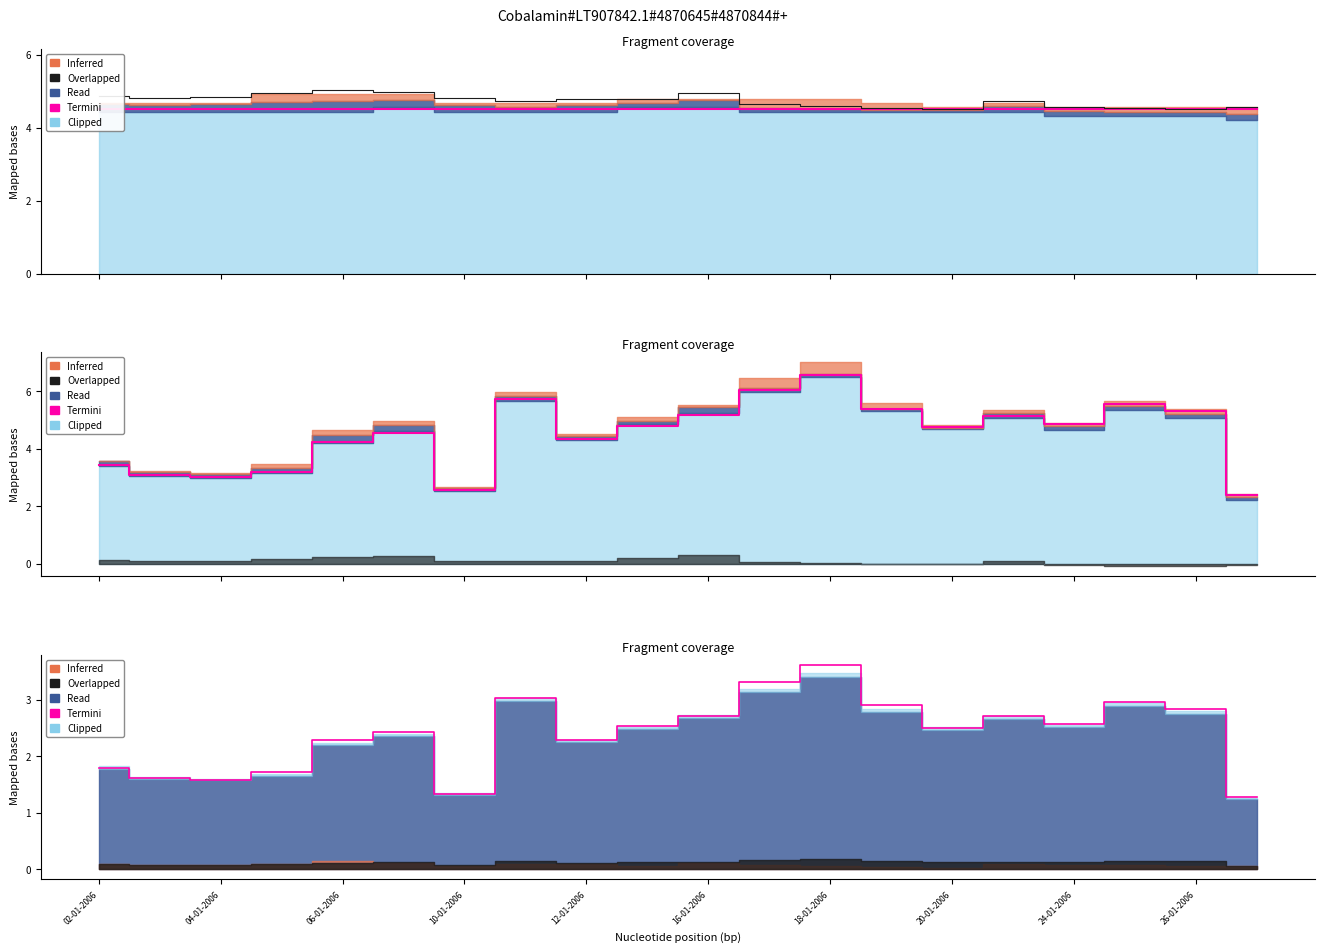

What is the total value across all series at 04-01-2006?

6.4